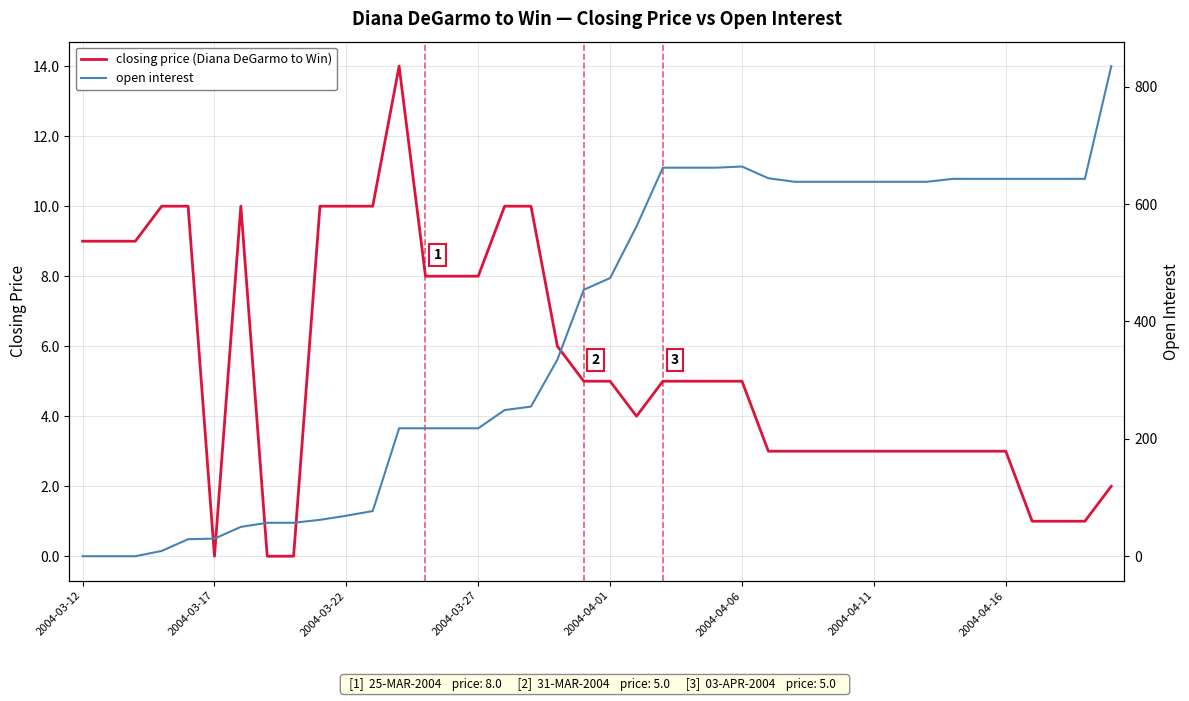

What is the highest value of the closing price (Diana DeGarmo to Win) series?

14